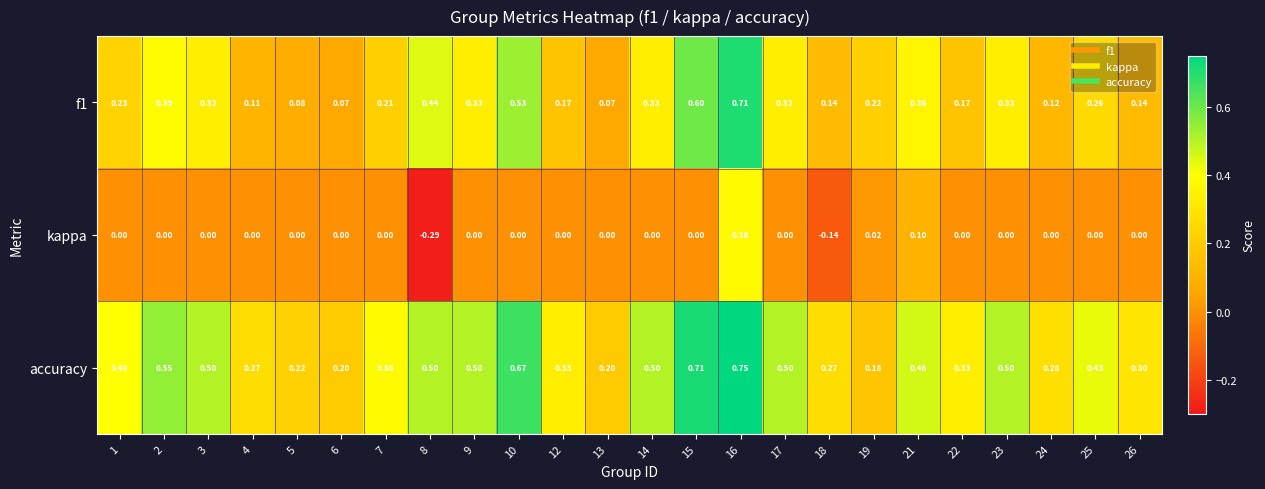

Is the value of f1 at 1 greater than the value of accuracy at 7?

No